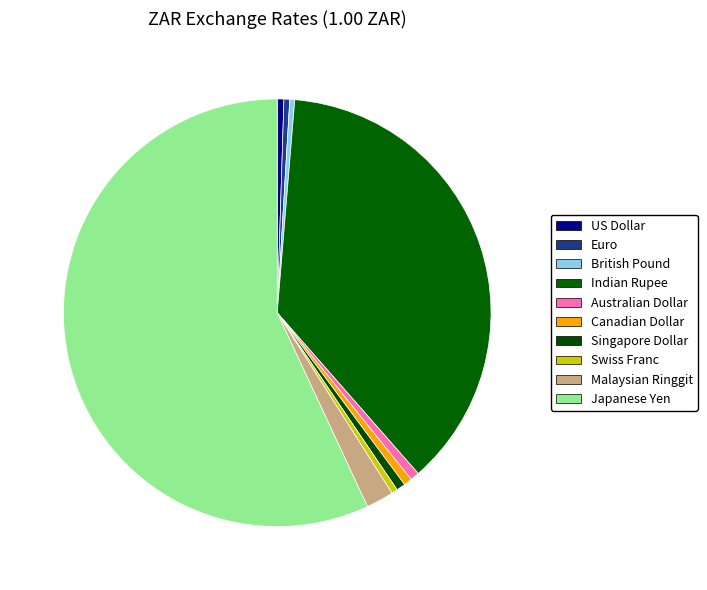

Which has a higher value, US Dollar or Malaysian Ringgit?

Malaysian Ringgit